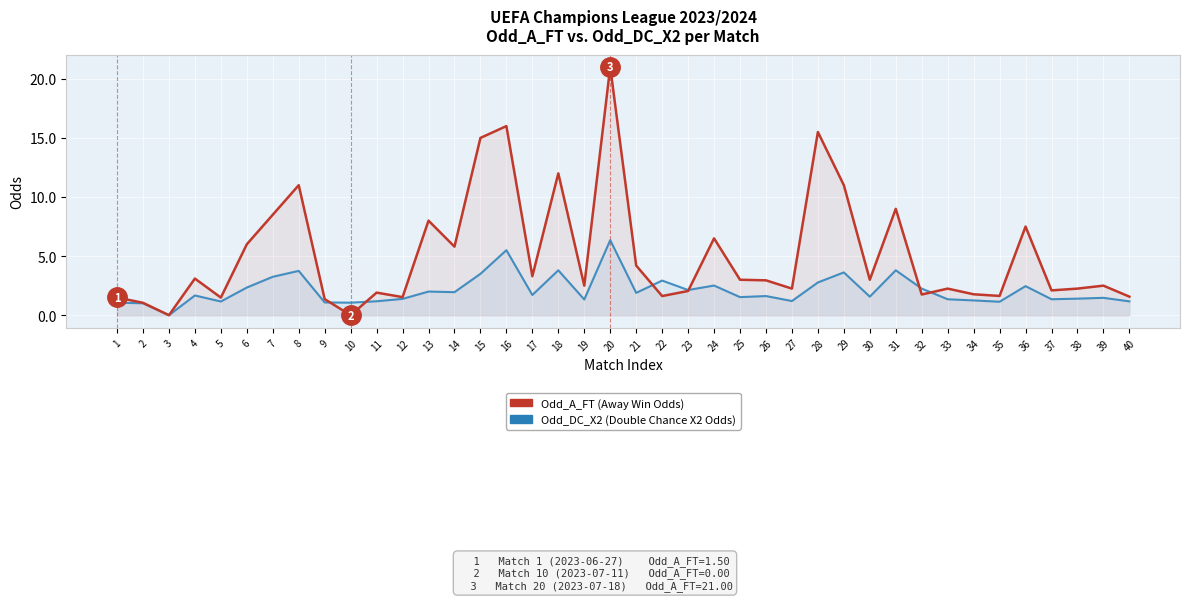

List the labels in order of Odd_A_FT value, smallest first.

3, 10, 2, 9, 5, 1, 12, 40, 22, 35, 32, 34, 11, 23, 37, 27, 33, 38, 19, 39, 26, 25, 30, 4, 17, 21, 14, 6, 24, 36, 13, 7, 31, 8, 29, 18, 15, 28, 16, 20